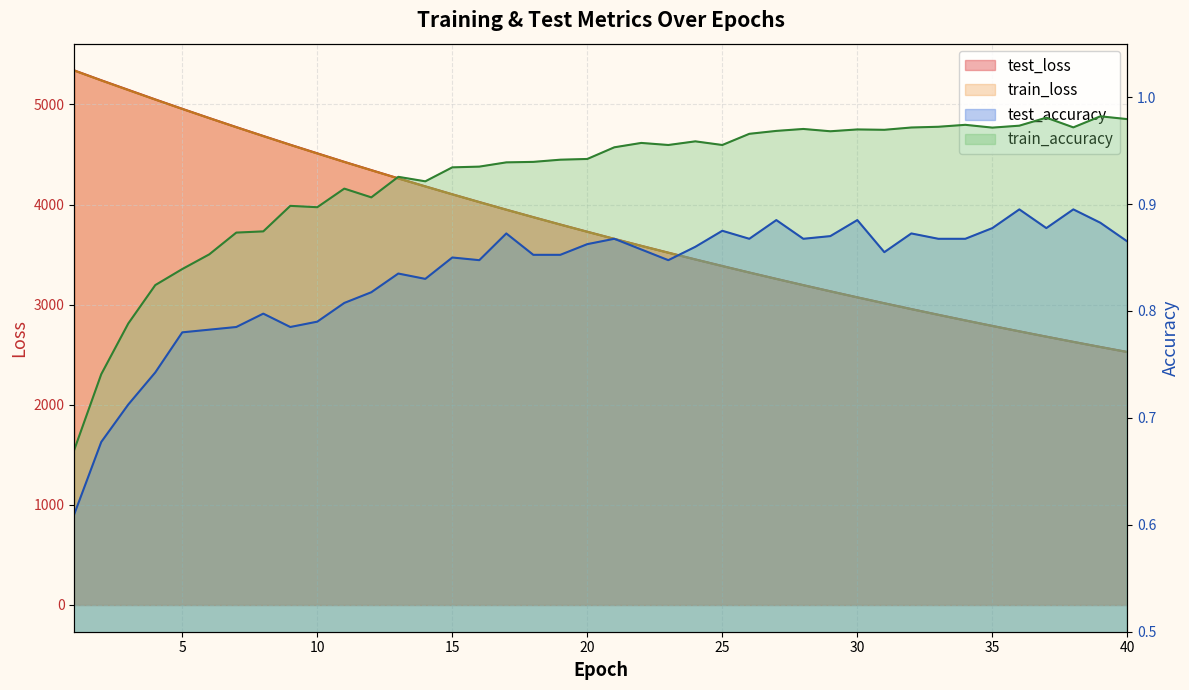

Rank the categories by test_accuracy value from highest to lowest.

36, 38, 27, 30, 39, 35, 37, 25, 17, 32, 29, 21, 26, 28, 33, 34, 40, 20, 24, 22, 31, 18, 19, 15, 16, 23, 13, 14, 12, 11, 8, 10, 7, 9, 6, 5, 4, 3, 2, 1